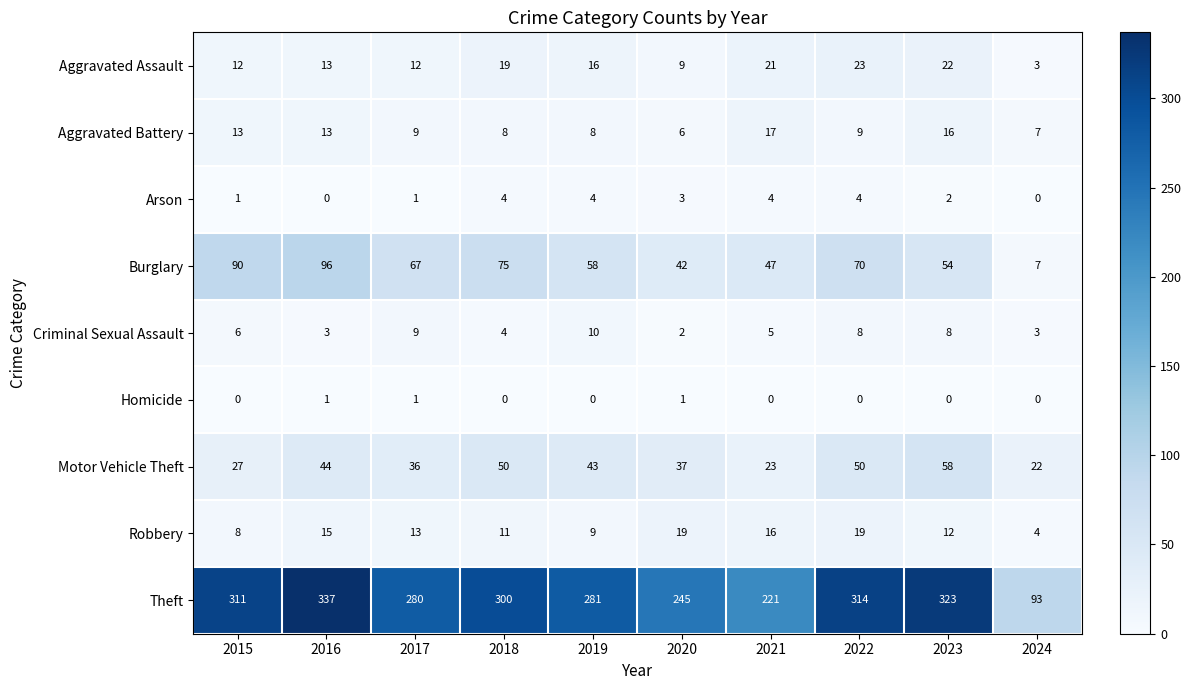

Is it true that Aggravated Assault equals 3 at 2015?

False